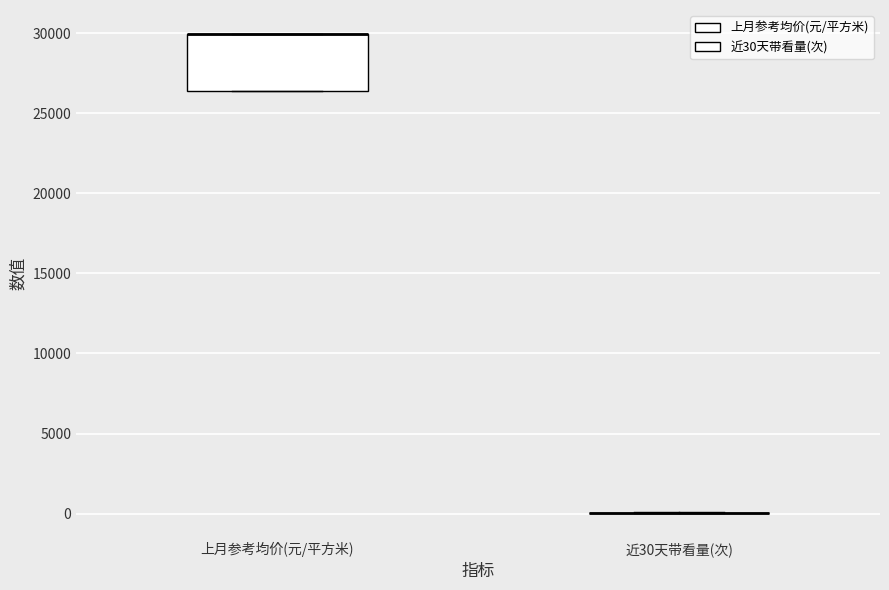

Reading left to right, read every box against the y-axis: the position of its median line, the range the box covers, and the ends of its whiskers. The values are not printed on the chart, so give them approximately, as read against the axis.

上月参考均价(元/平方米): median 30000 (drawn on the box's upper edge), box 26500 to 30000, whiskers 26500 to 30000
近30天带看量(次): box collapsed to a line at 0, whiskers 0 to 0